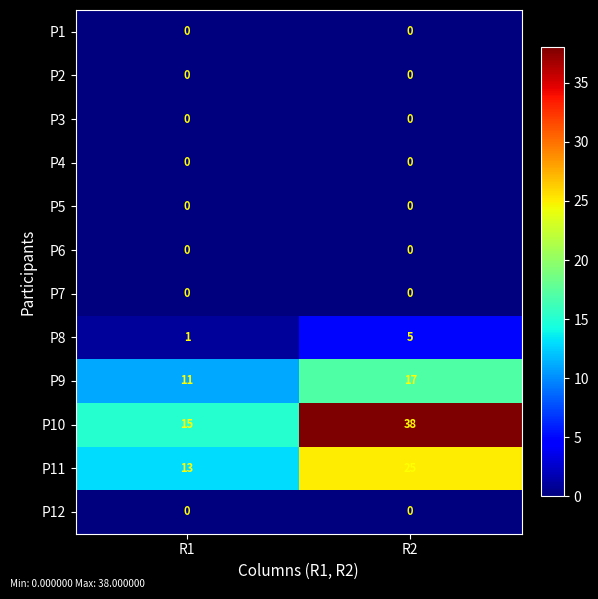

At which category is the sum across all series the highest?

R2